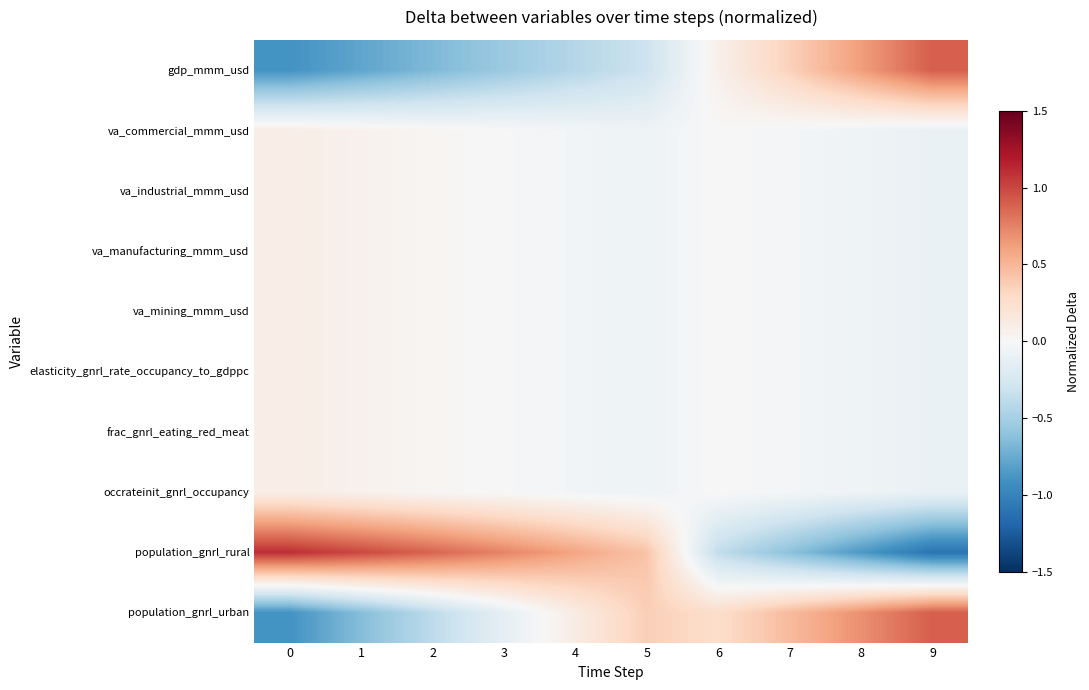

Which series has the largest total across all categories?

population_gnrl_rural